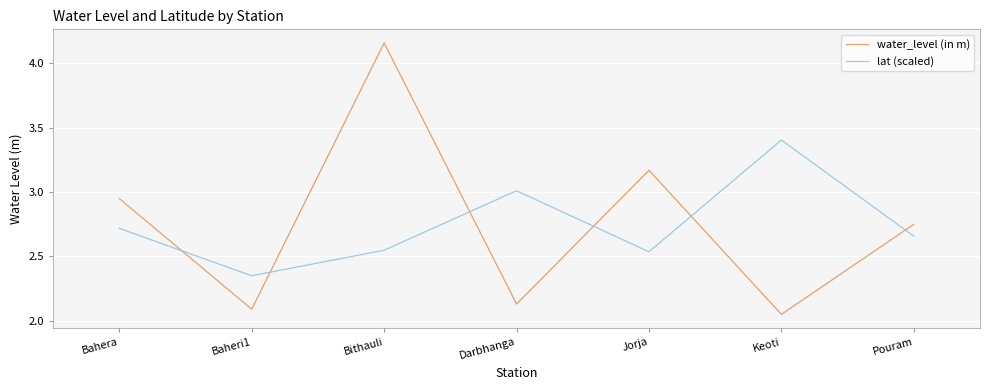

What is the difference between the water_level (in m) values at Bahera and Darbhanga?

0.8